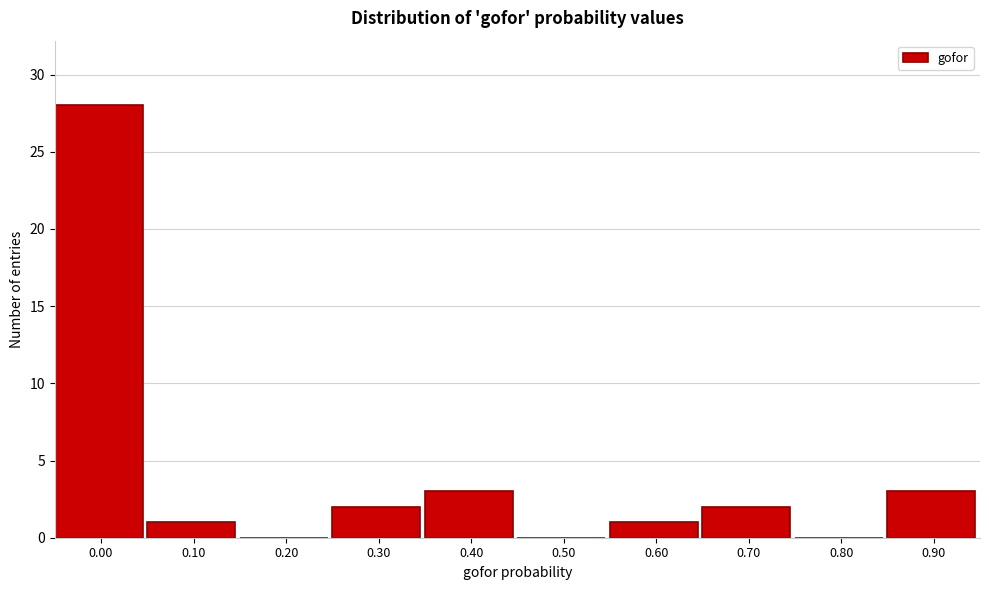

Reading left to right, what are all the values shown in this chart?

0.00=28	0.10=1	0.20=0	0.30=2	0.40=3	0.50=0	0.60=1	0.70=2	0.80=0	0.90=3